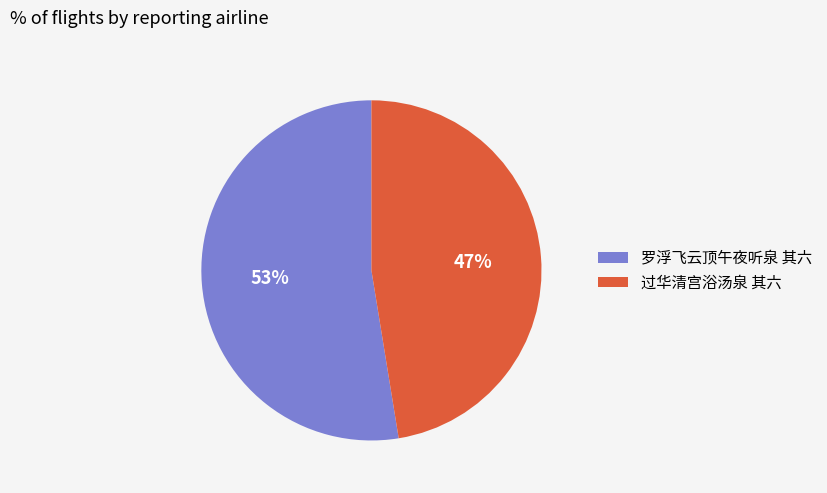

Which category has the biggest portion of the pie?

罗浮飞云顶午夜听泉 其六